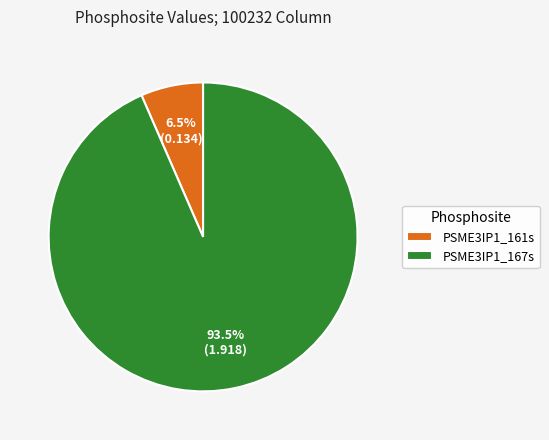

What is the total percentage of PSME3IP1_167s and PSME3IP1_161s?

100.0%